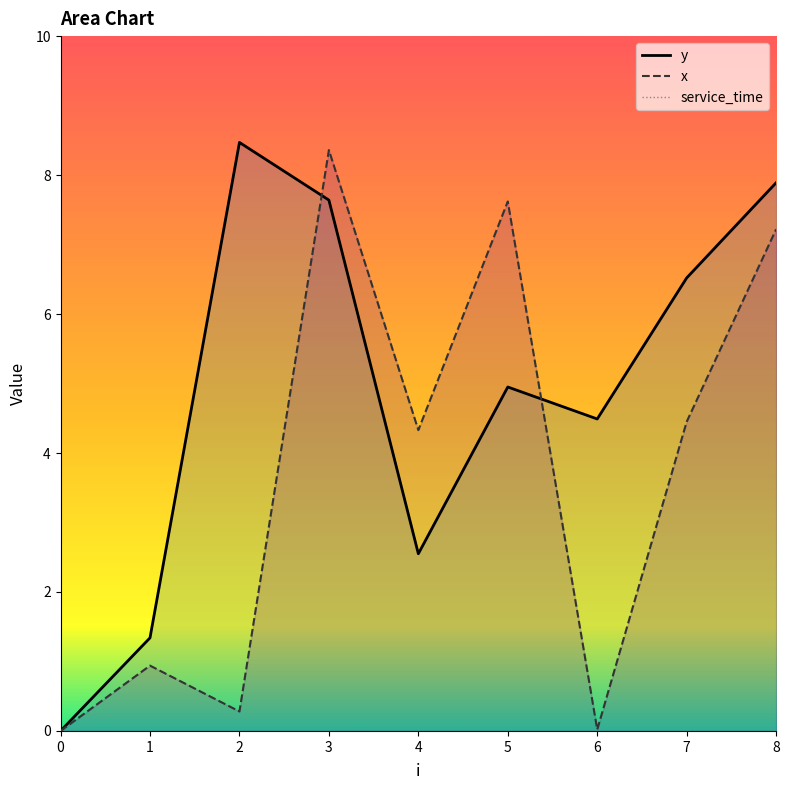

At which category is the sum across all series the highest?

3